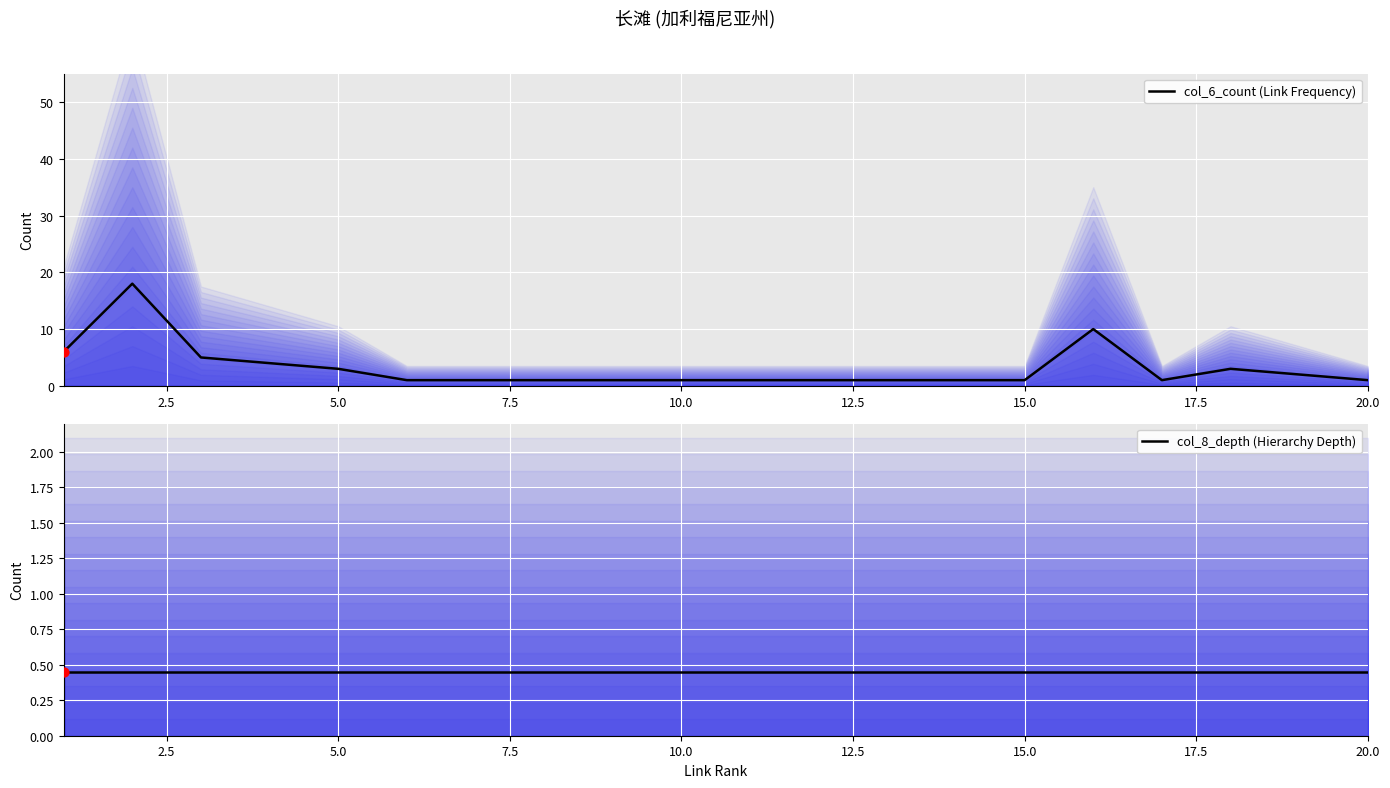

Which series reaches the maximum Y coordinate?

col_6_count (Link Frequency)